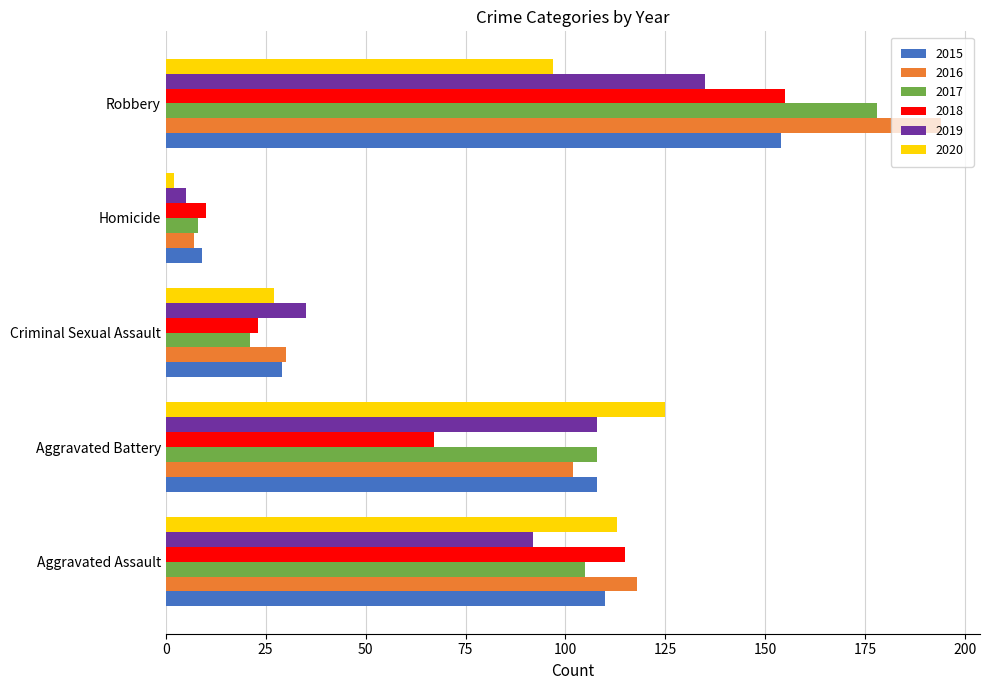

Is the value of 2018 at Robbery greater than the value of 2019 at Robbery?

Yes